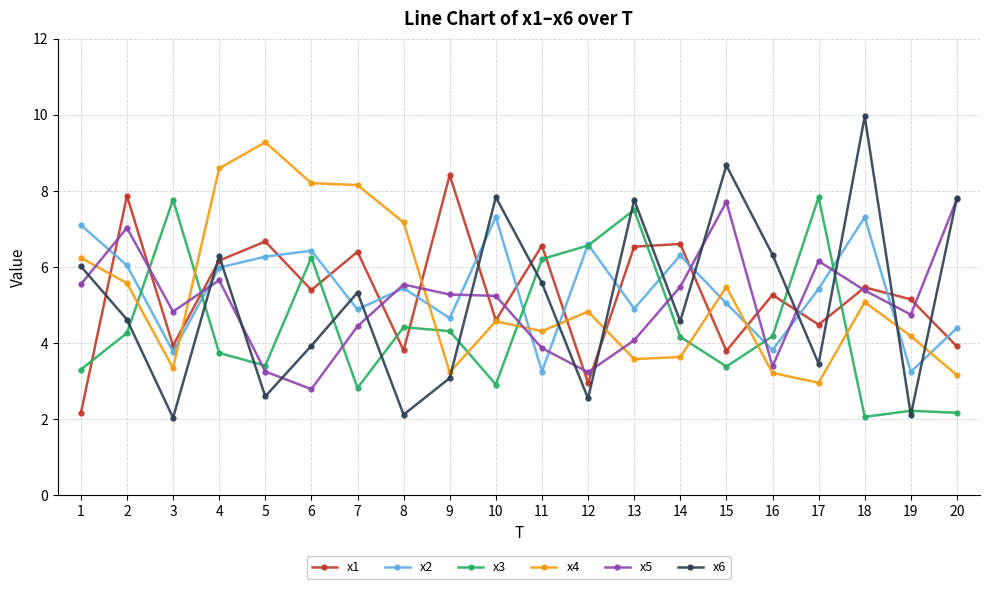

What is the value of the x3 point at the 12th from the left?

6.6